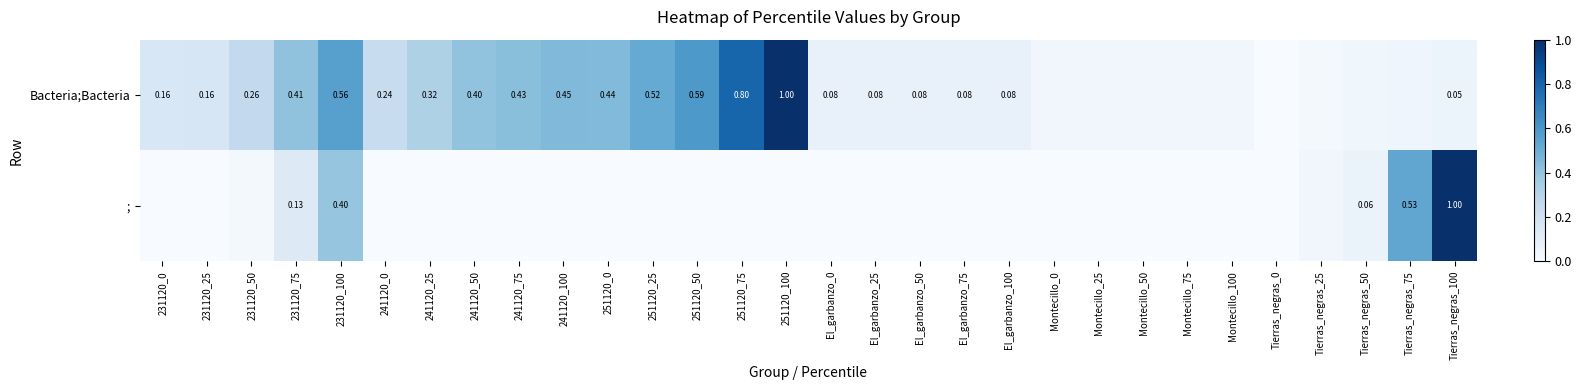

What is the spread (max minus min) of values at 231120_50?

0.2